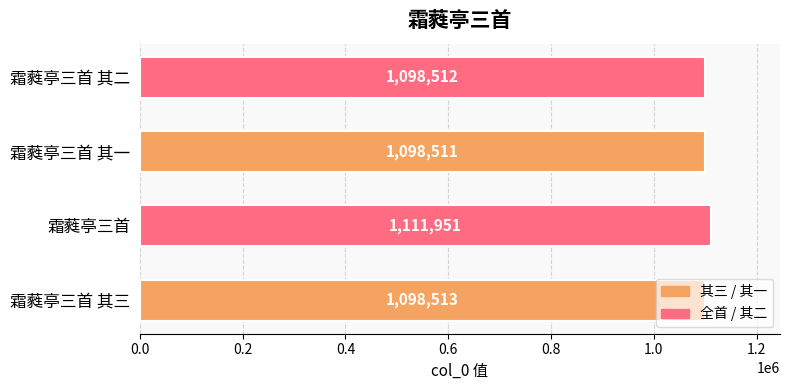

Which has a higher value, 霜蕤亭三首 其二 or 霜蕤亭三首 其一?

霜蕤亭三首 其二